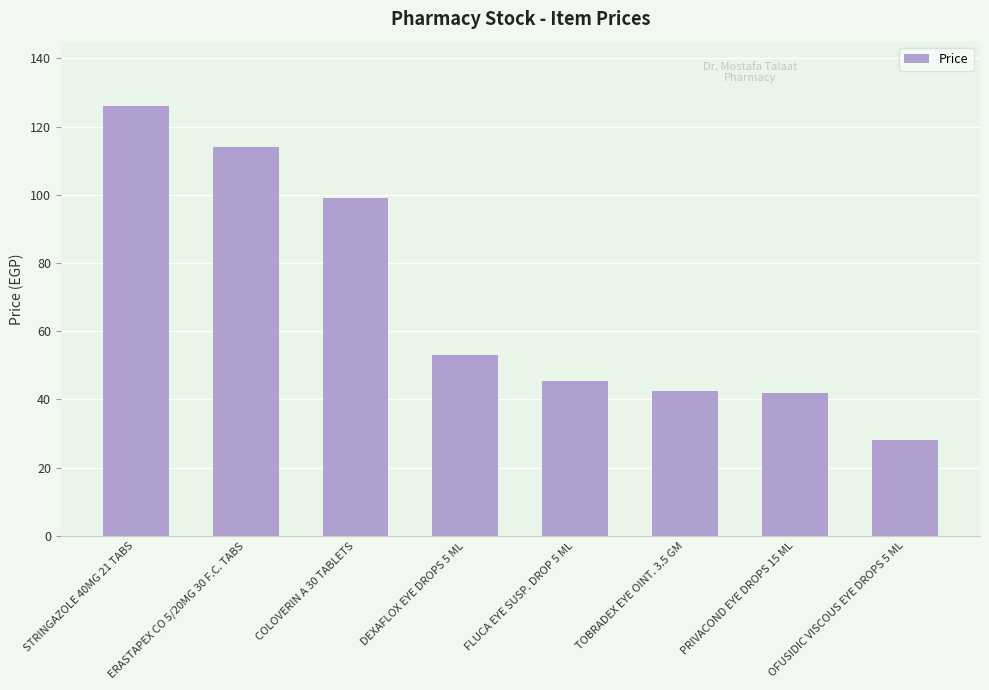

What is the maximum value shown in the chart?

126.0